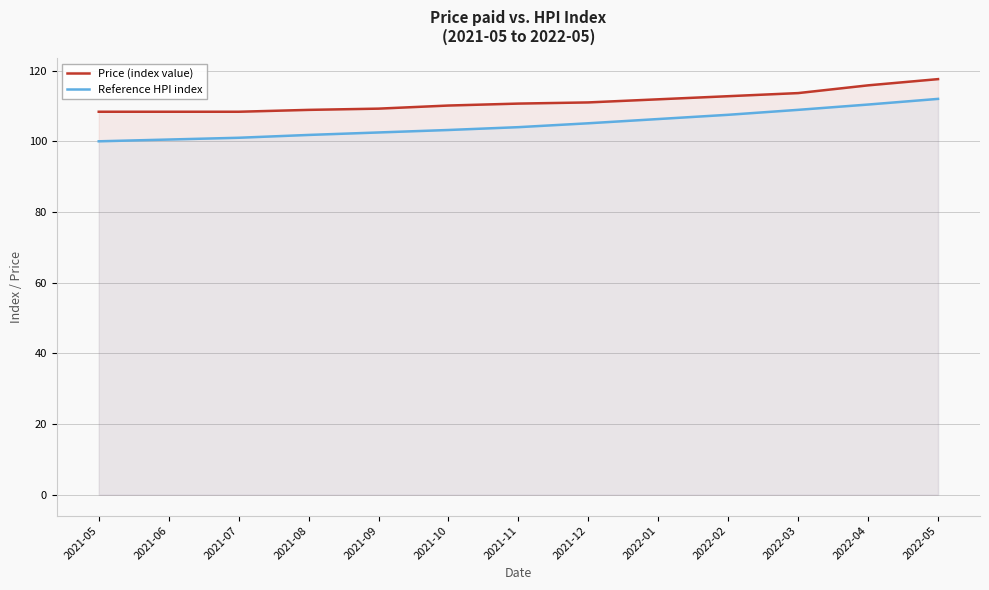

At which category is the sum across all series the highest?

2022-05